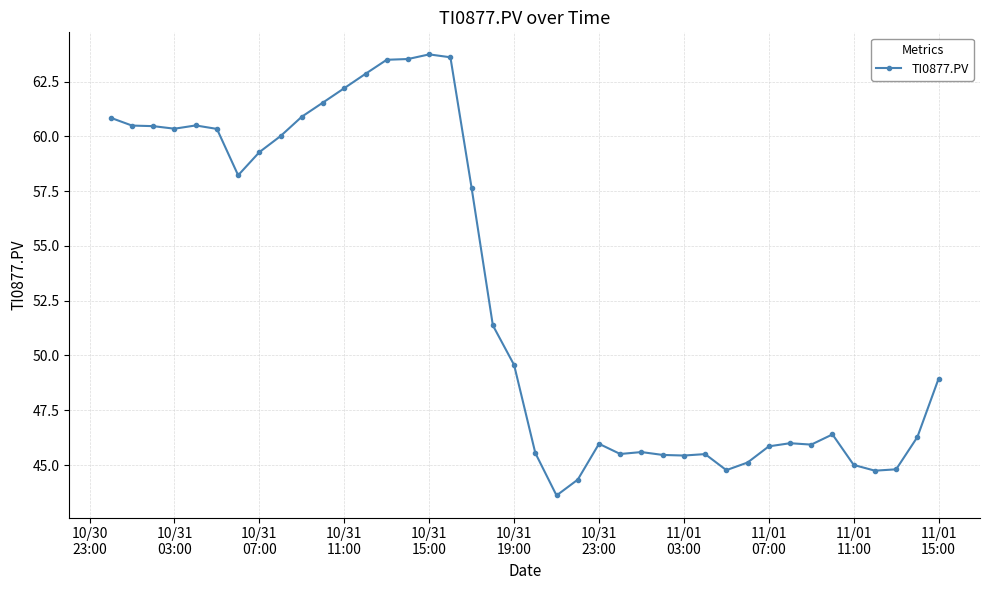

What is the value of the 37th point from the left?

44.7